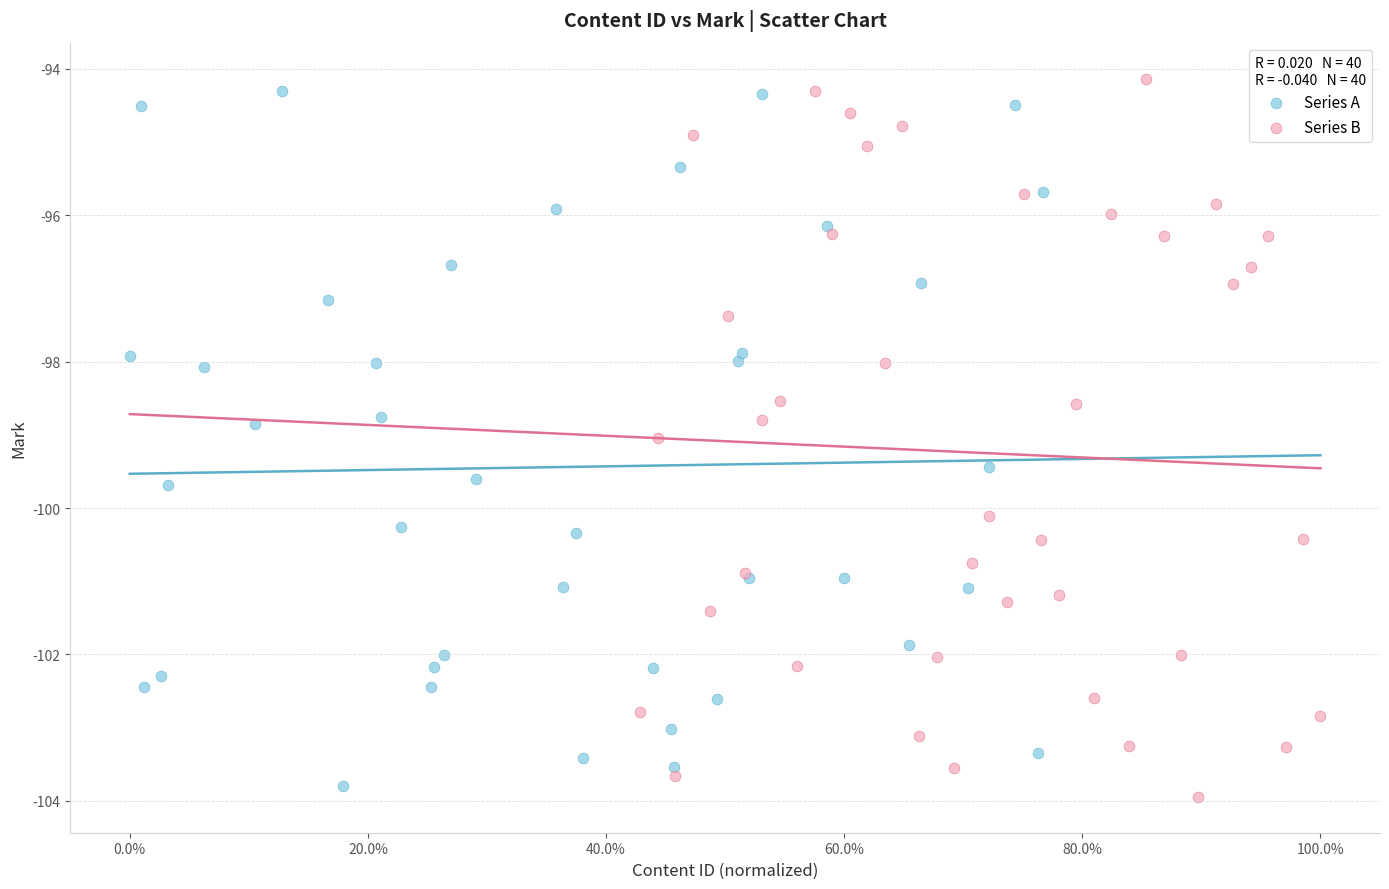

What are all the series names shown in the legend?

Series A, Series B